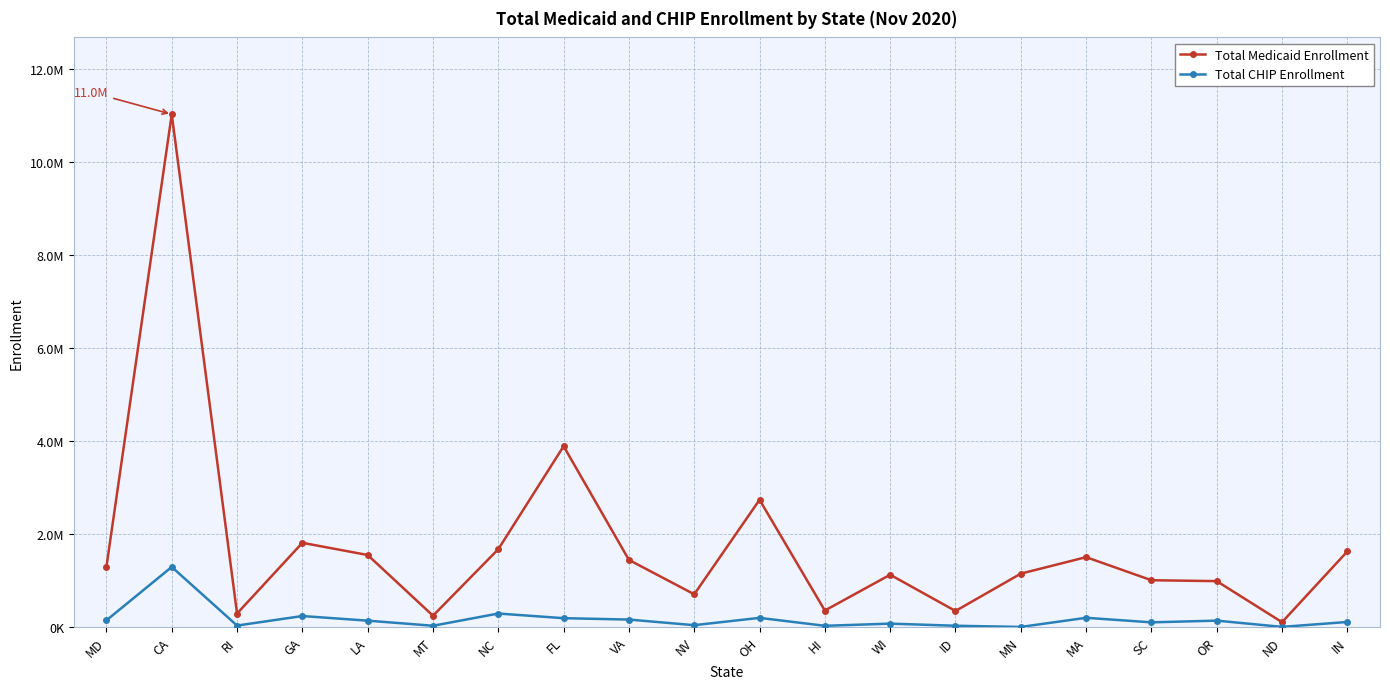

What is the label of the 2nd point from the right?

ND